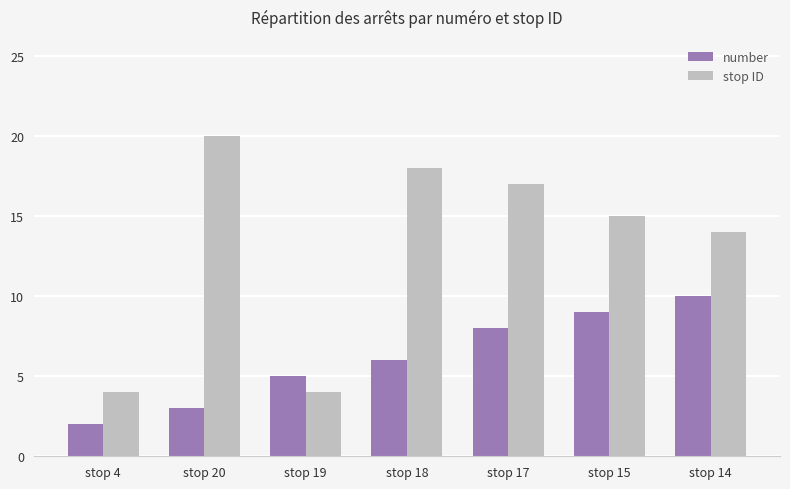

Is it true that number equals 3 at stop 19?

False